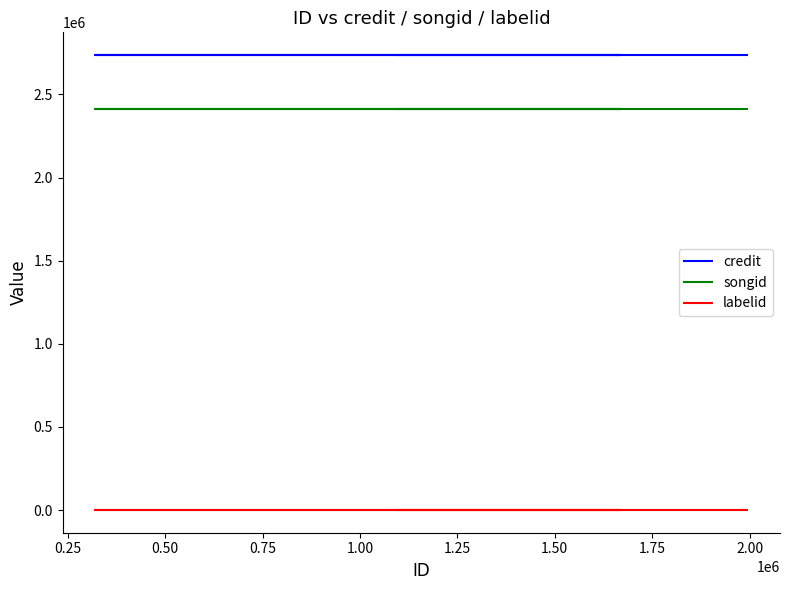

List the series in order of their peak value, highest first.

credit, songid, labelid